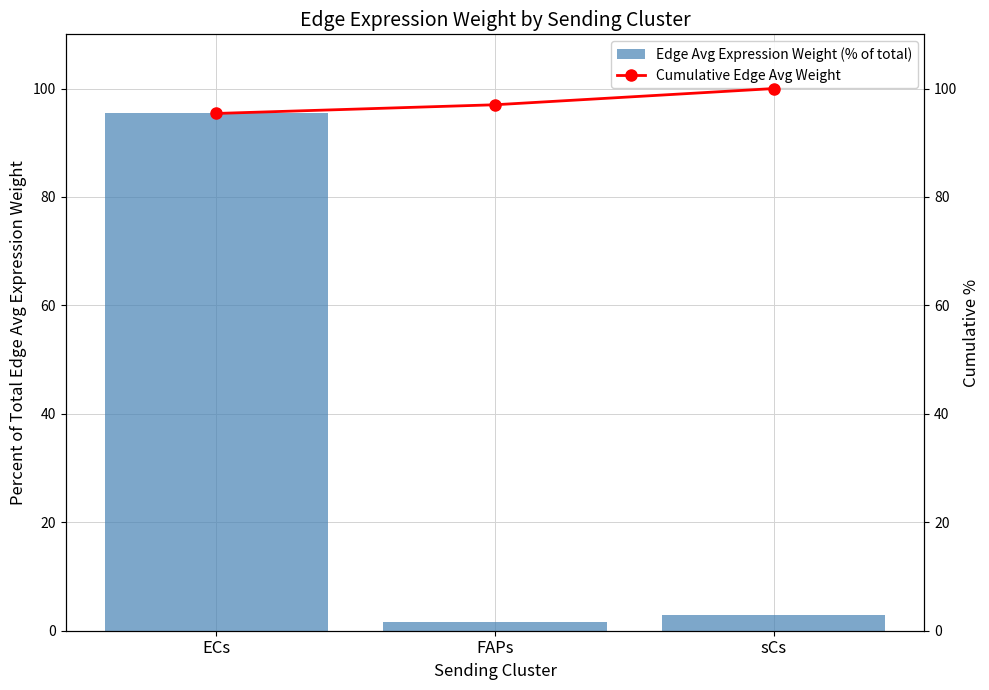

Reading right to left, extract all data points from this chart.

Edge Avg Expression Weight (% of total): 3.0	1.6	95.4
Cumulative Edge Avg Weight: 100.0	97.0	95.4